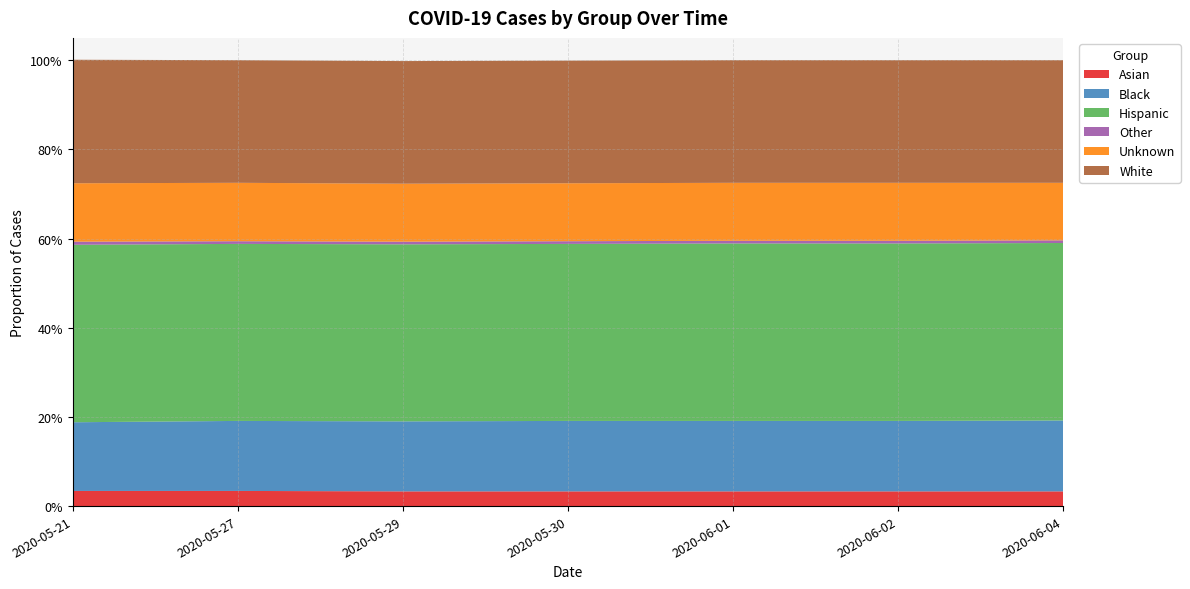

Reading right to left, what are all the values shown in this chart?

Asian: 503	500	500	498	498	498	492
Black: 2404	2369	2365	2360	2341	2315	2219
Hispanic: 6018	5963	5951	5923	5912	5873	5754
Other: 97	96	96	96	96	96	96
Unknown: 1939	1942	1942	1941	1938	1939	1896
White: 4001	4121	4116	4107	4093	4065	3999